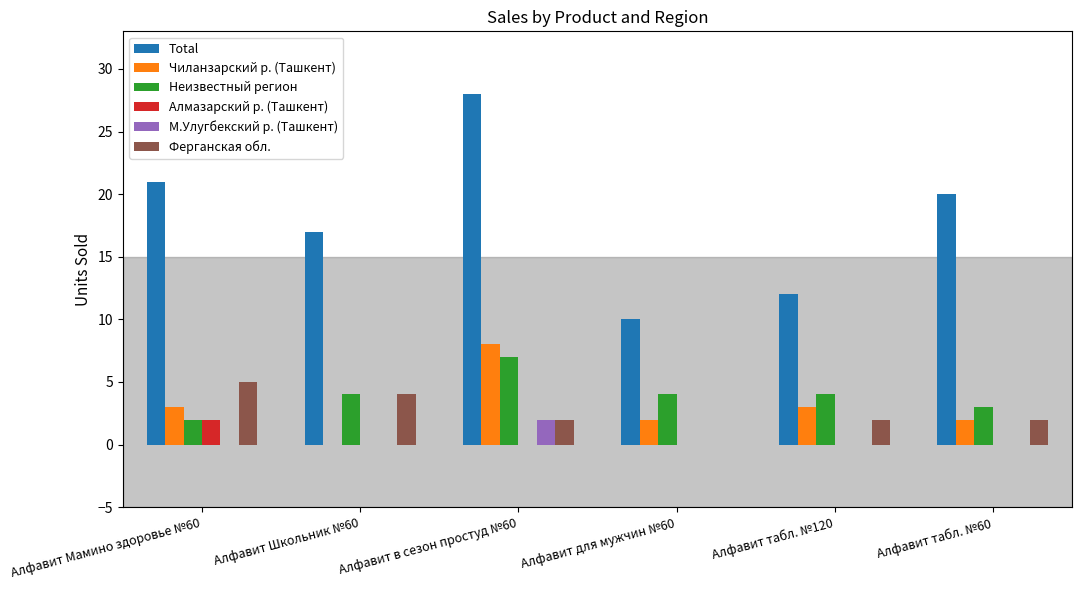

What is the sum of the Total values at Алфавит Мамино здоровье №60 and Алфавит табл. №60?

41